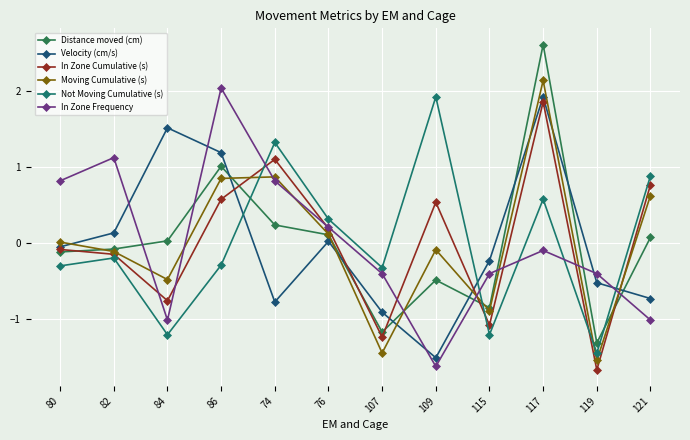

What is the minimum value for Moving Cumulative (s)?

-1.6